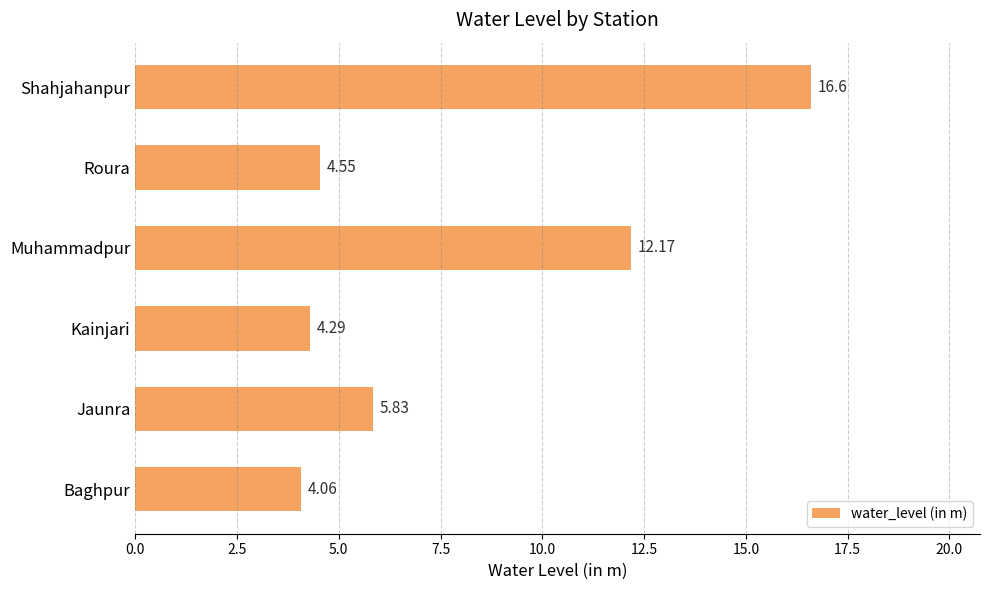

How many categories are shown in the chart?

6